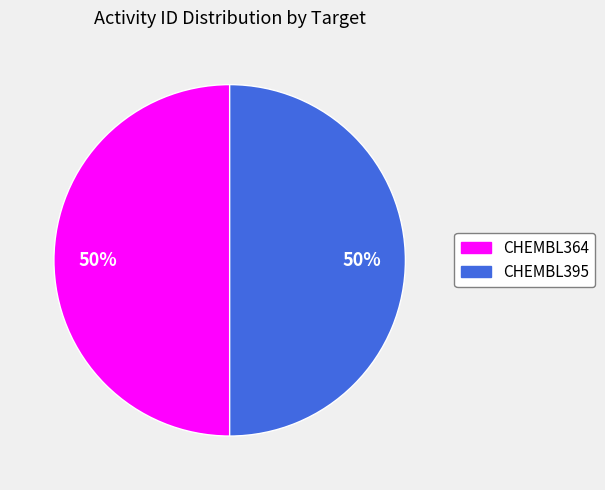

What is the ratio of the value at CHEMBL395 to the value at CHEMBL364?

1.0